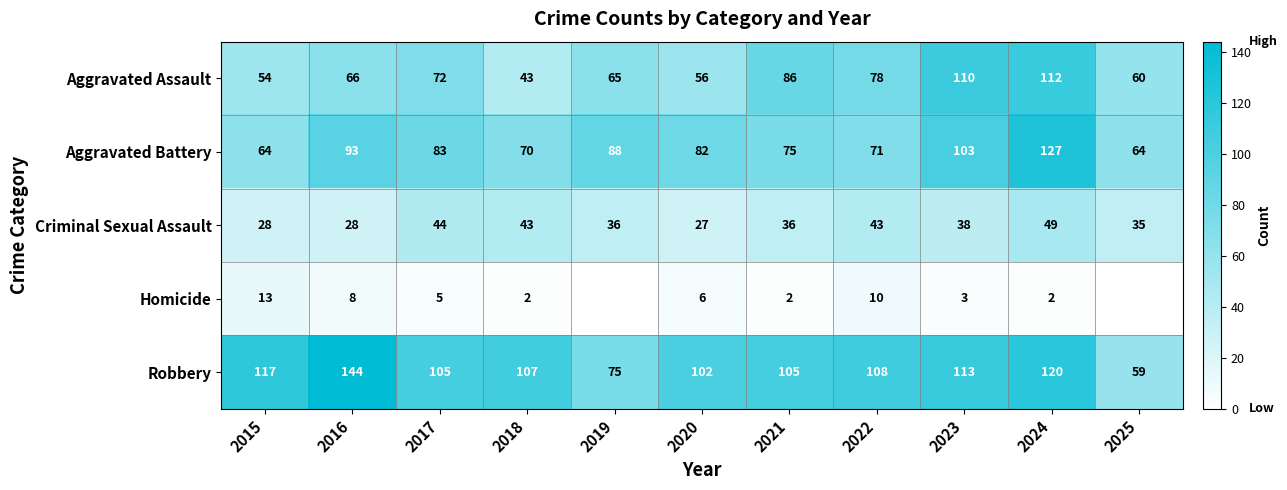

Which series has the largest range (max minus min)?

Robbery